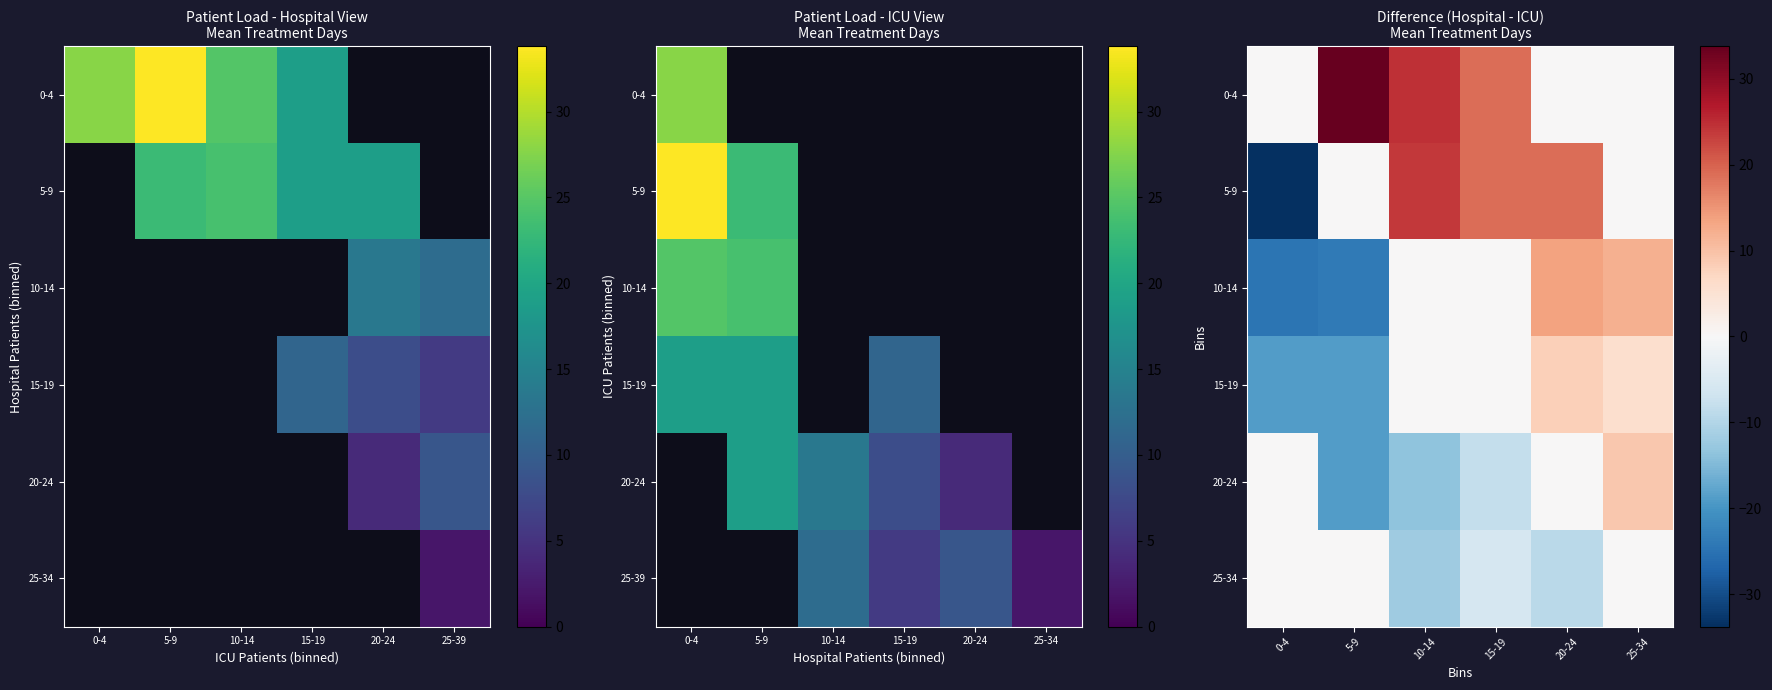

The 20-24 series shows -13.5 at 10-14. True or false?

True